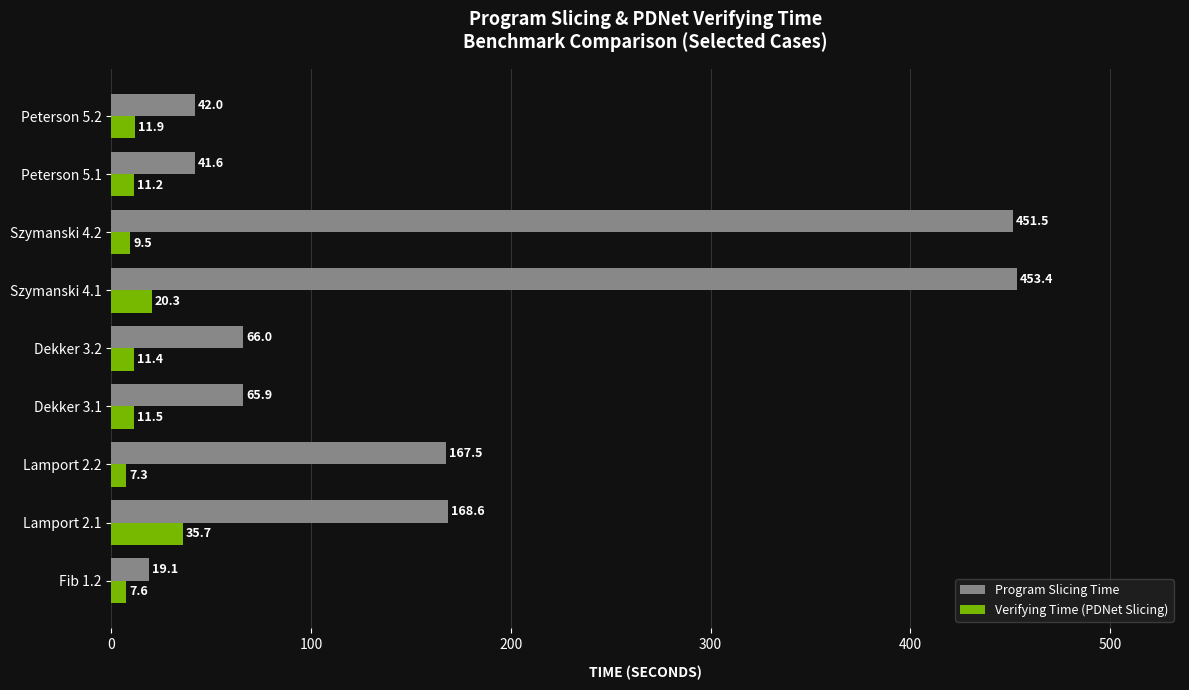

Between Lamport 2.1 and Dekker 3.1, which series saw the biggest shift?

Program Slicing Time